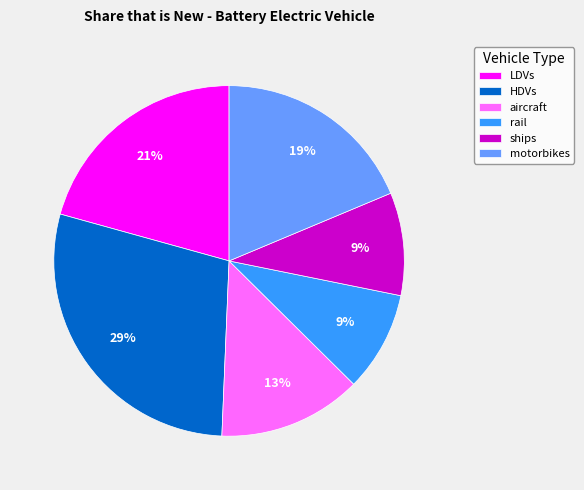

Combined, do aircraft and rail account for over 50%?

No